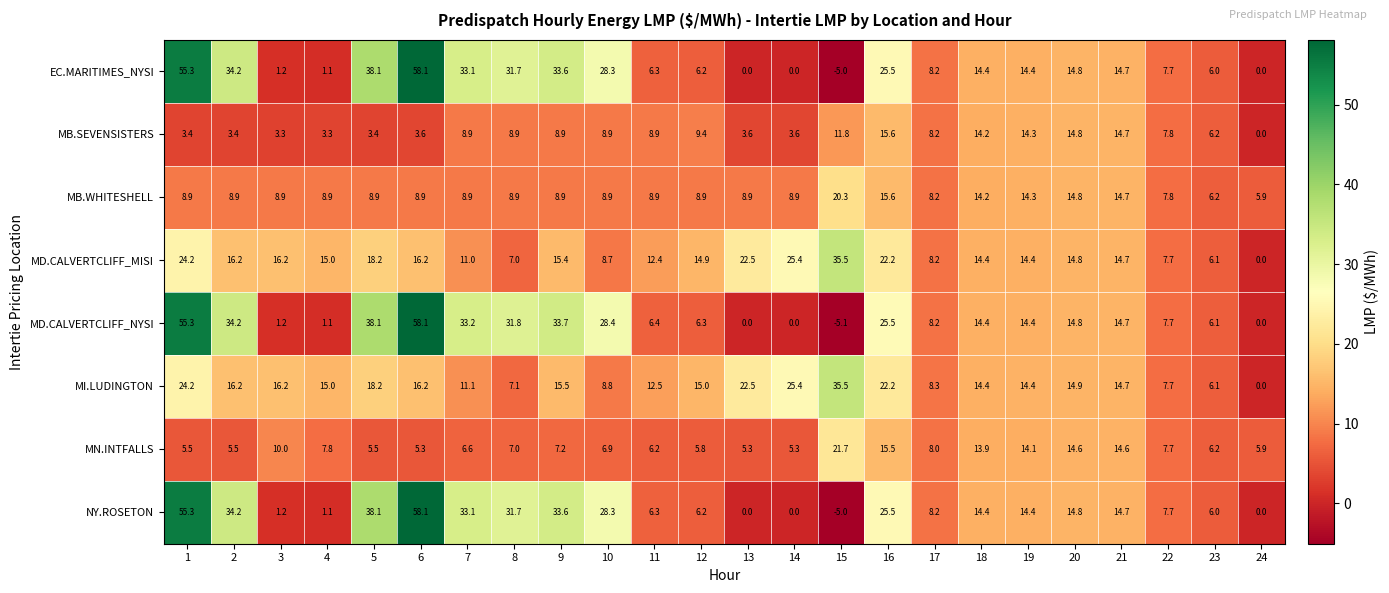

How many values in MD.CALVERTCLIFF_NYSI are below zero?

1